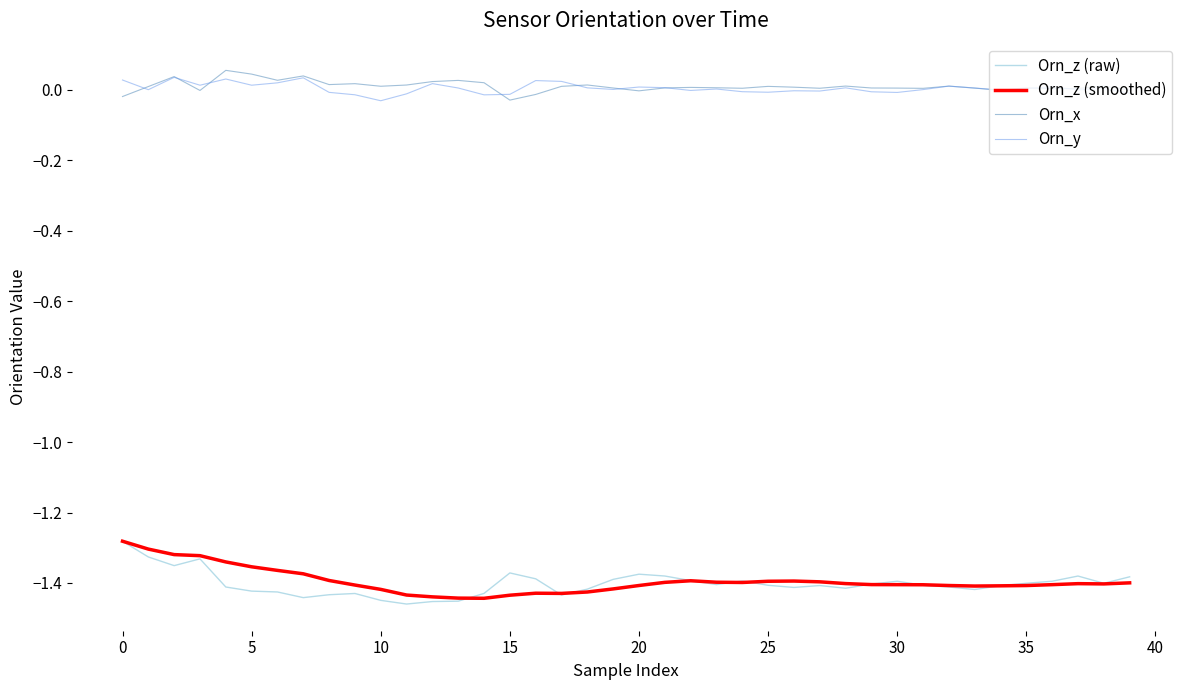

True or false: Orn_y and Orn_z (smoothed) cross at least once.

False